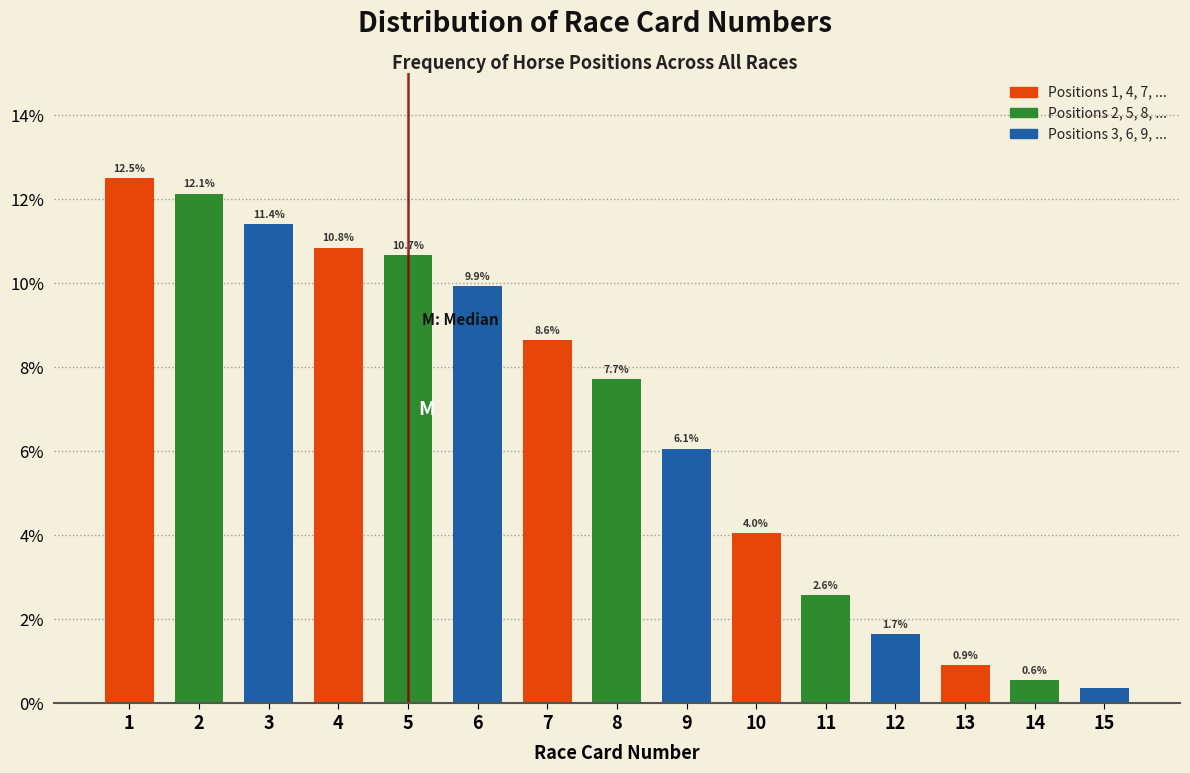

Which category has the lowest value across all series?

15